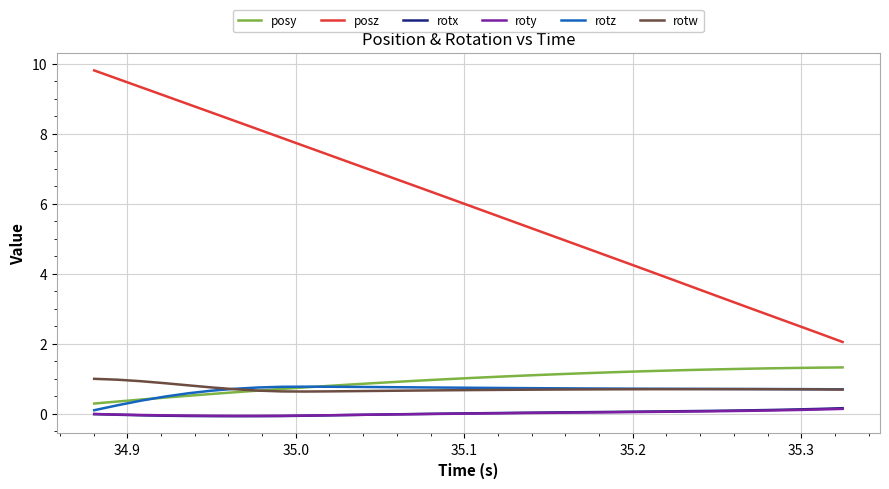

Is this an area chart (filled region under the line)?

No